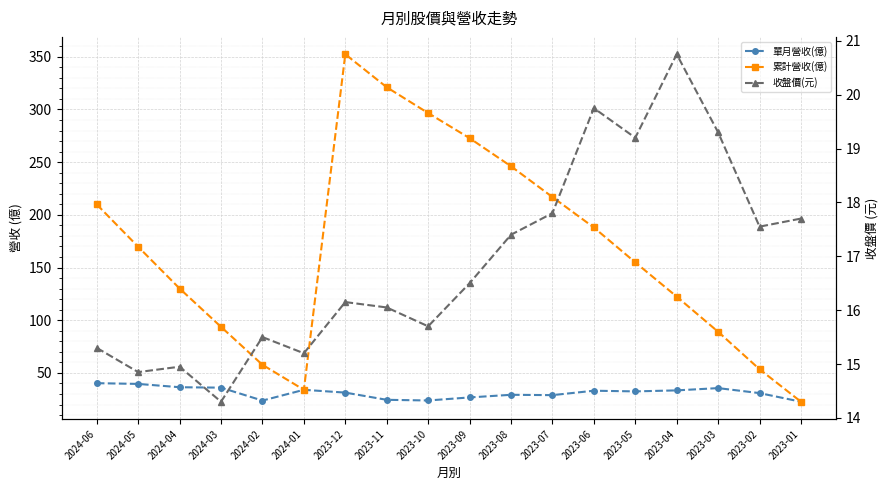

True or false: 收盤價(元) and 累計營收(億) intersect in this chart.

False